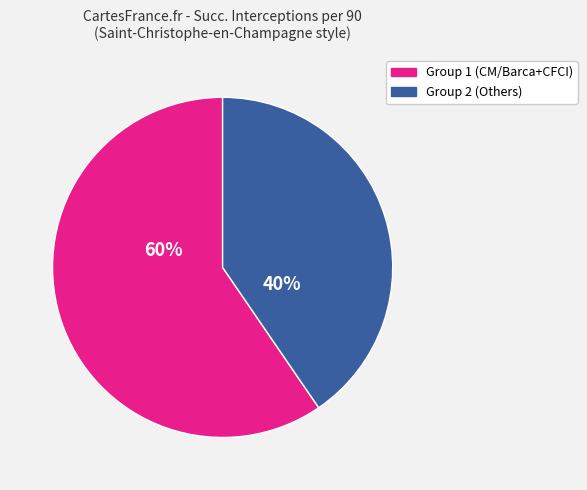

Is there a majority slice in this chart?

Yes